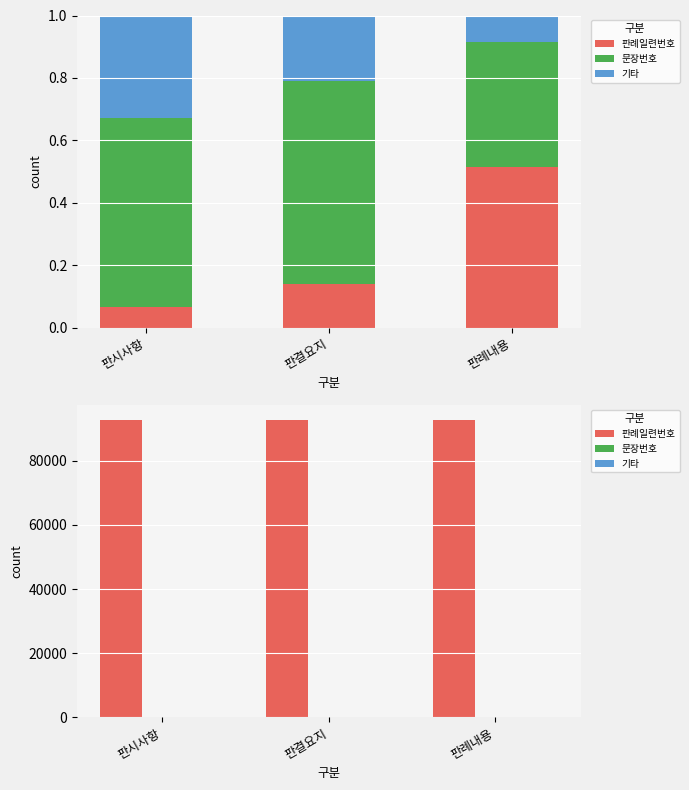

At 판결요지, list the series in order from largest to smallest.

판례일련번호, 기타, 문장번호